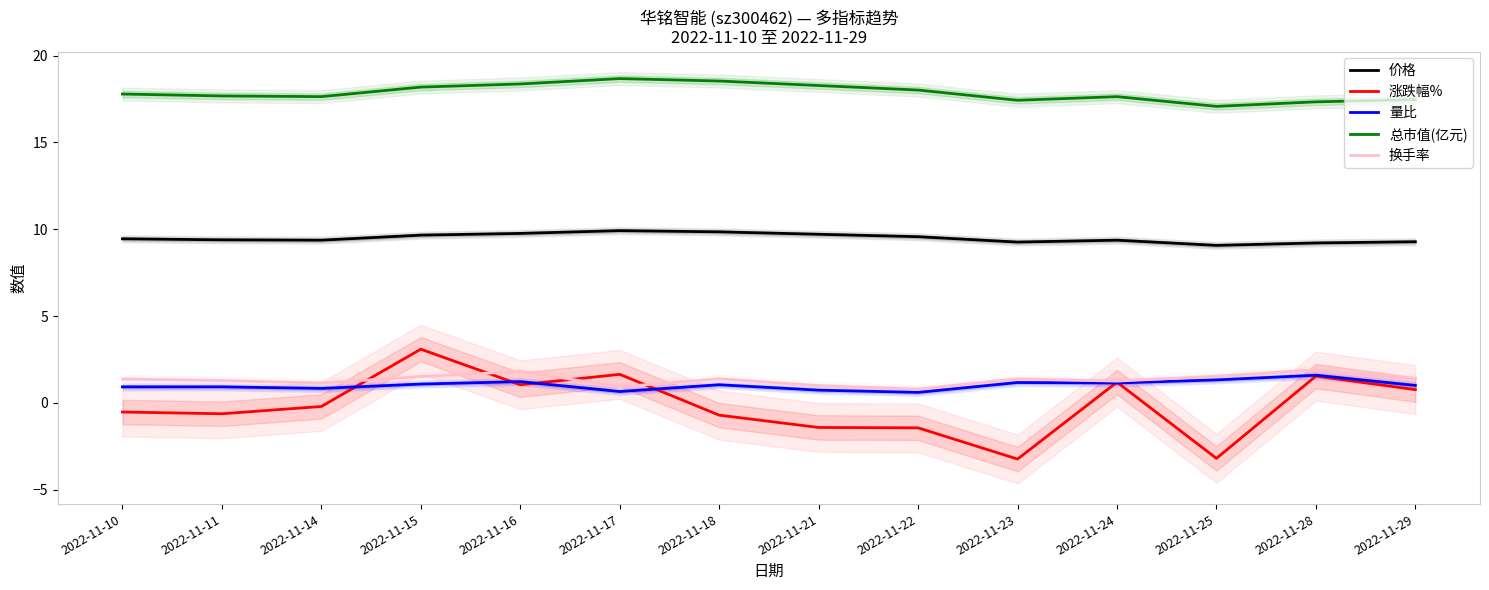

What is the greatest value displayed?

18.7